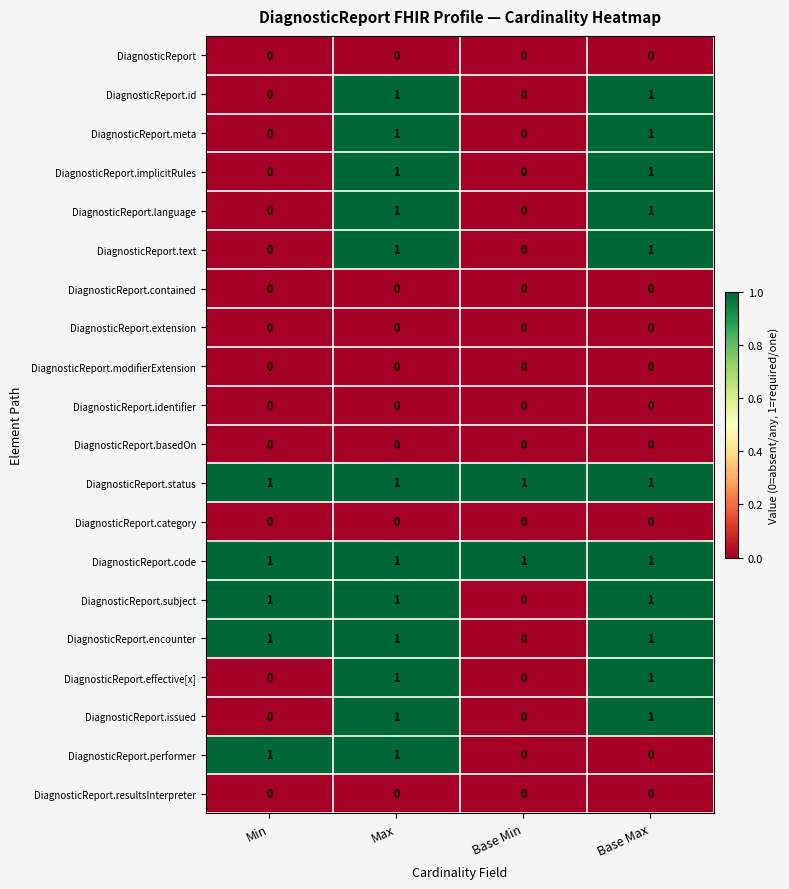

Is the value of DiagnosticReport.language at Min greater than the value of DiagnosticReport.text at Base Max?

No